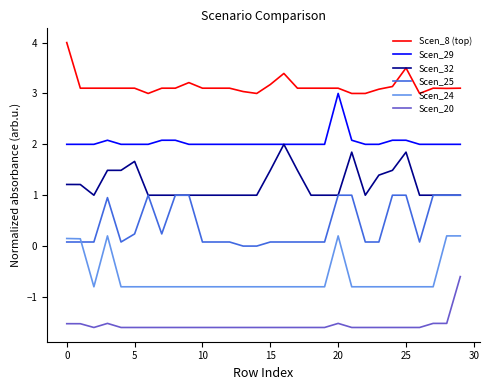

What is the smallest value displayed?

-1.6